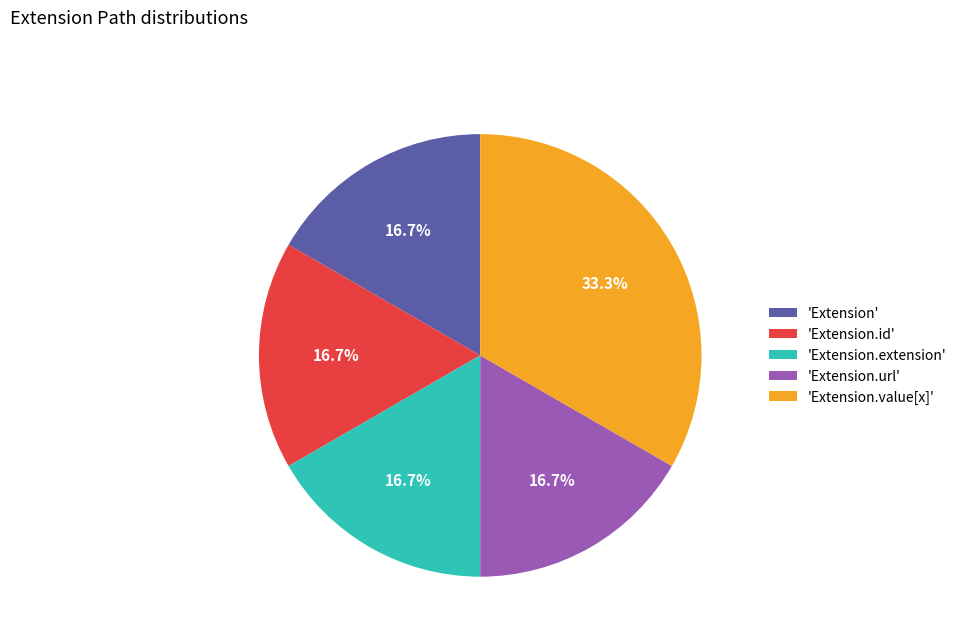

Does 'Extension.url' represent more than half of the total?

No